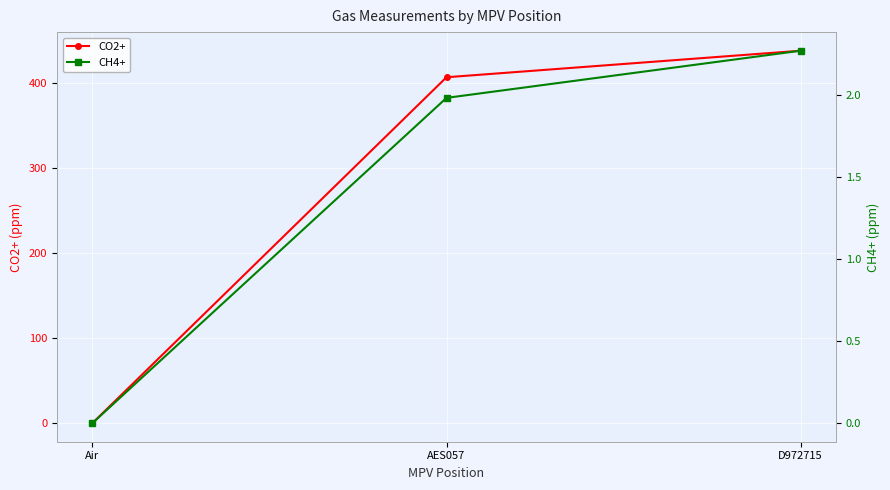

Reading right to left, extract all data points from this chart.

CO2+: 437.8	406.6	0.0
CH4+: 2.3	2.0	0.0